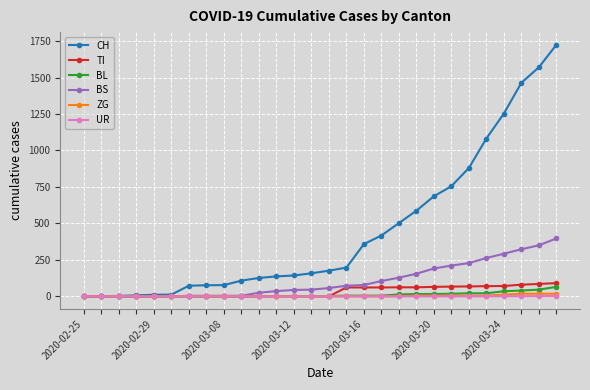

At how many categories does at least one series exceed 1283?

3